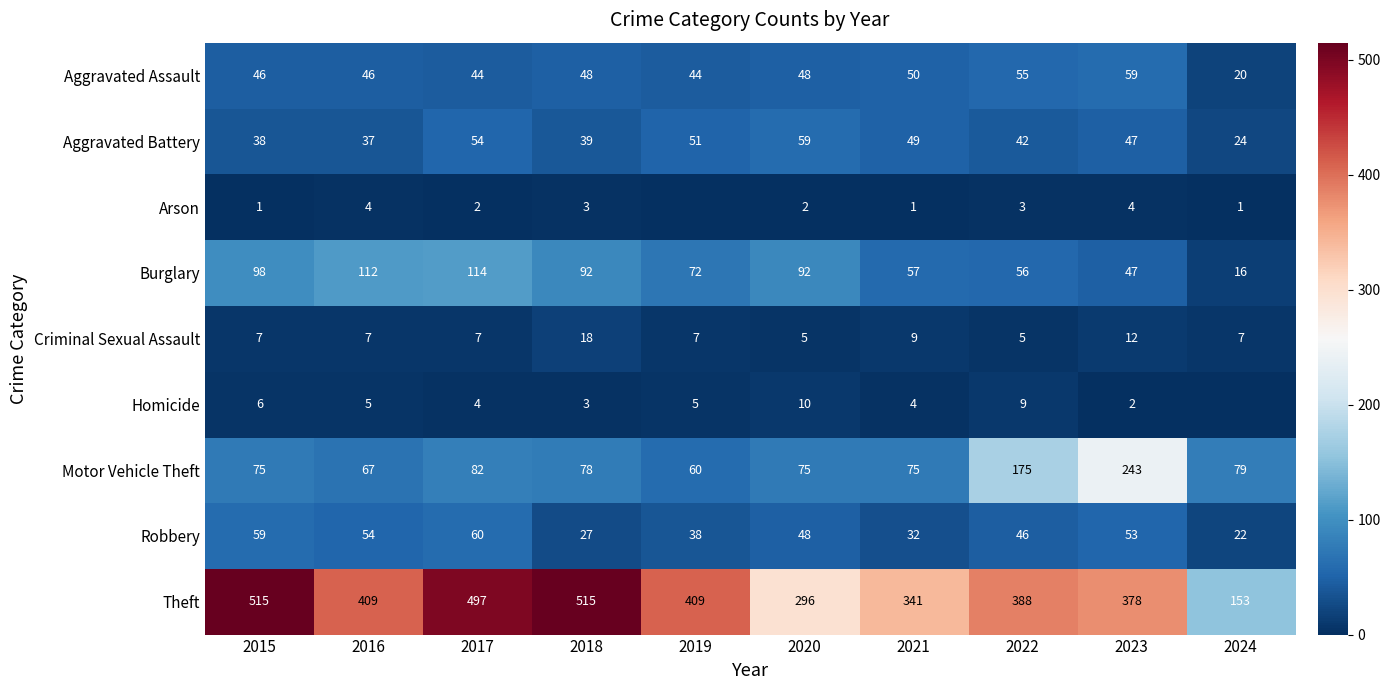

What is the spread (max minus min) of values at 2021?

340